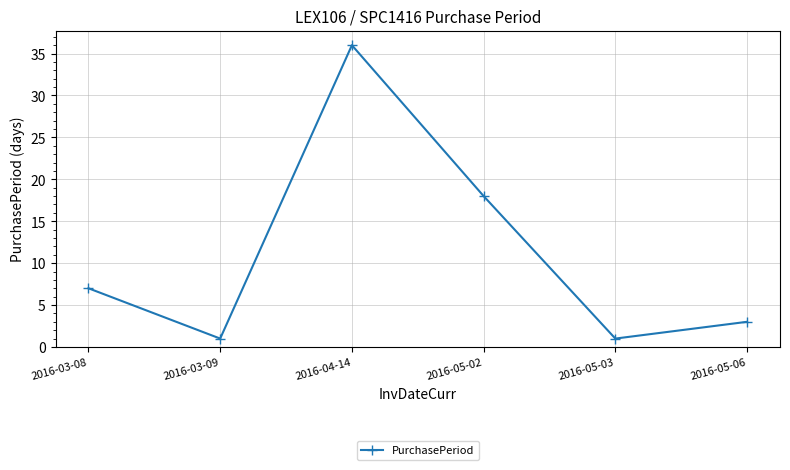

At which label is the value closest to 18?

2016-05-02